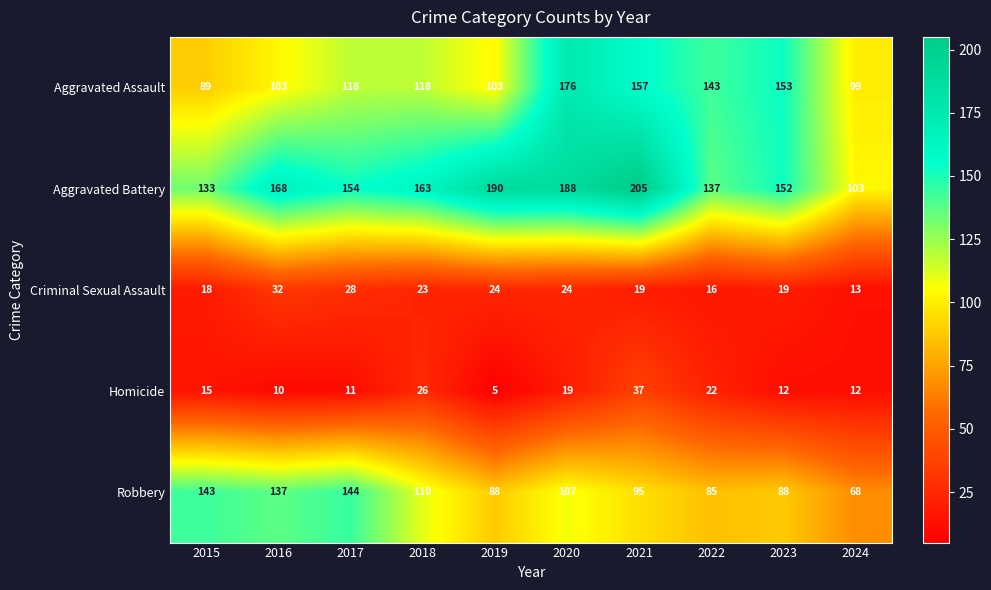

The Robbery series shows 95 at 2021. True or false?

True